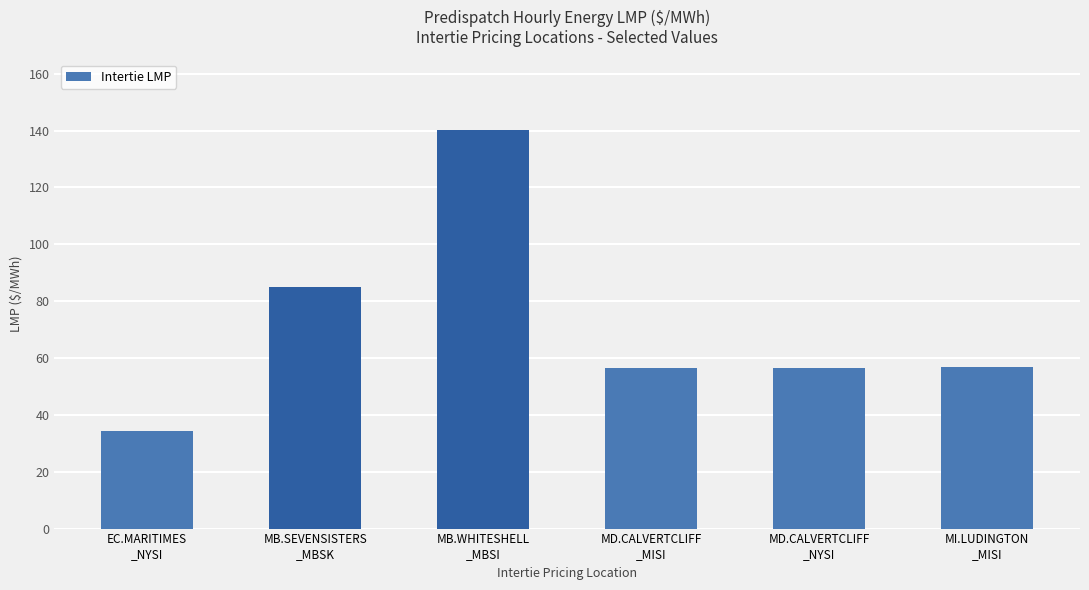

What is the value of the 3rd bar from the left?

140.2